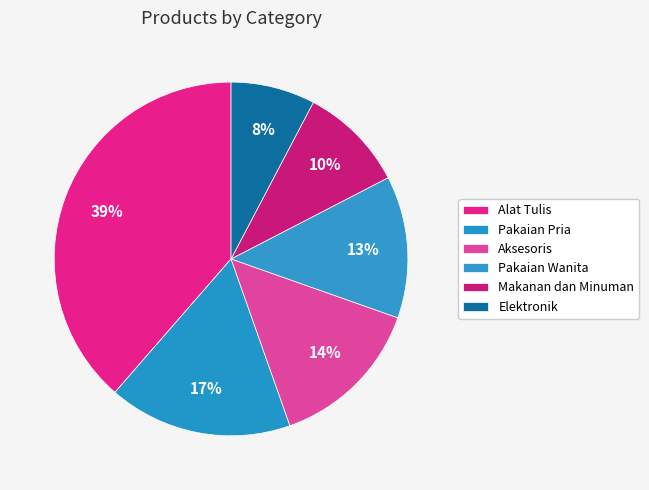

Count the number of slices in the pie.

6